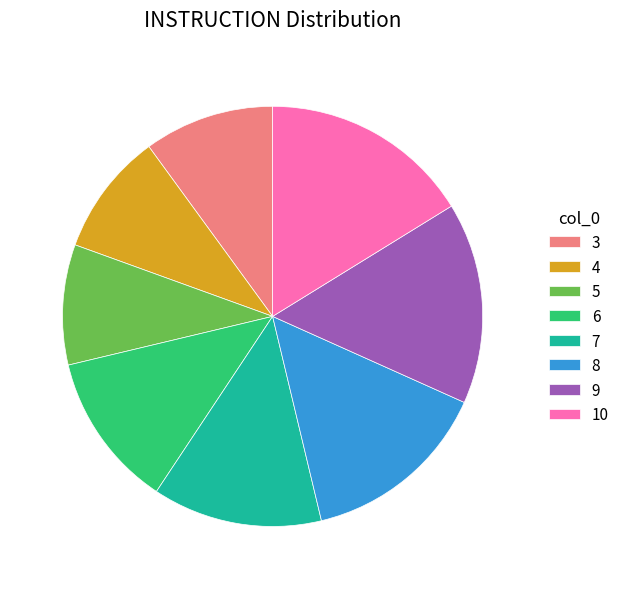

Is the sum of 4 and 3 greater than half?

No